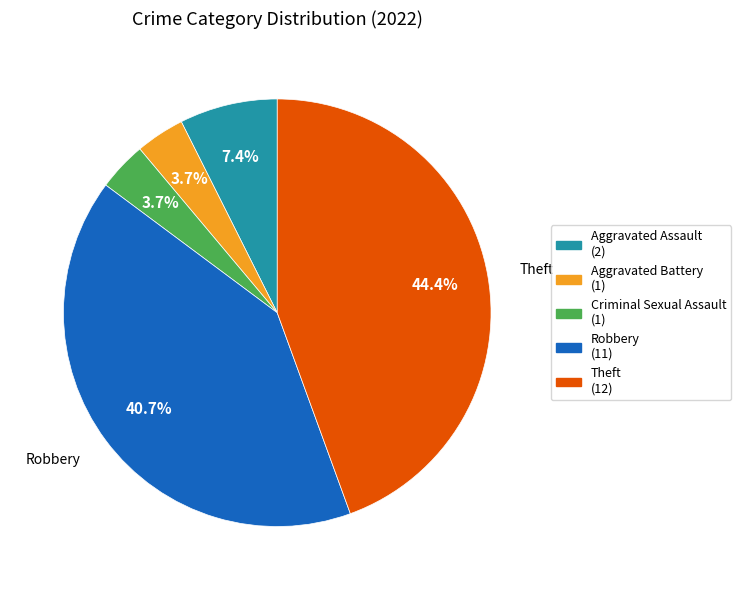

True or false: Aggravated Battery accounts for 14% of the total.

False